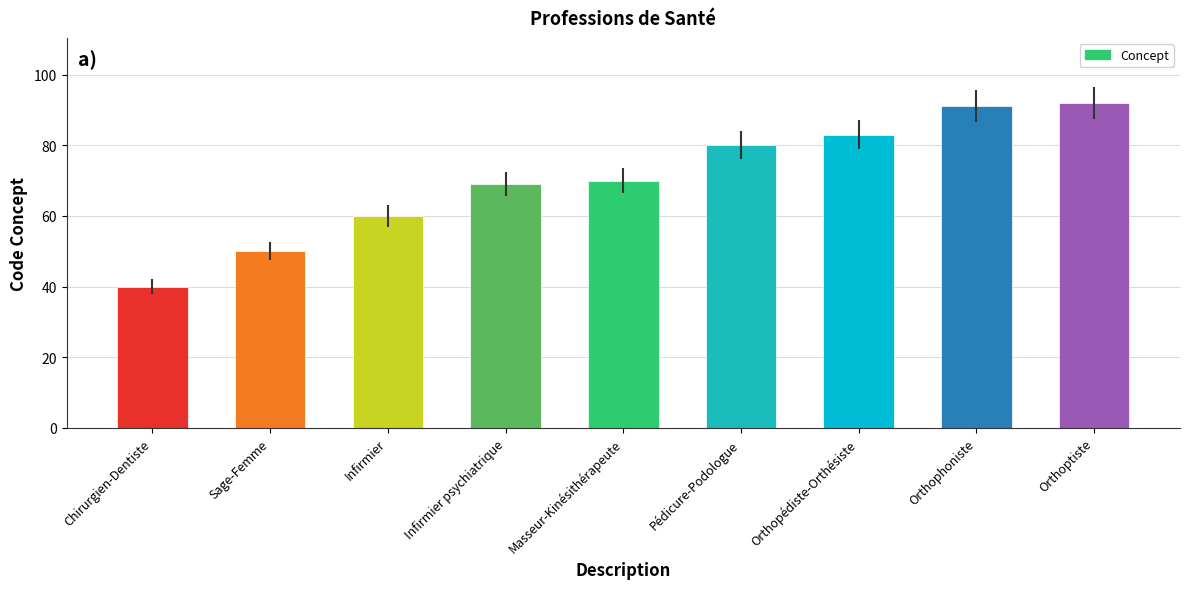

Does the chart contain stacked bars?

No